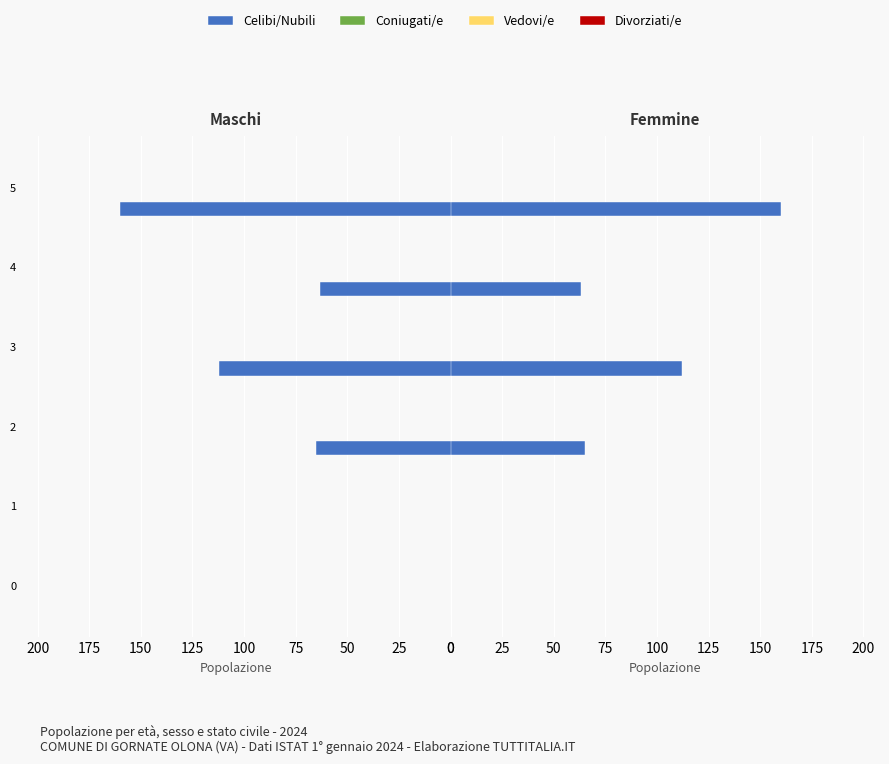

What is the average value of the Vedovi/e series?

0.2